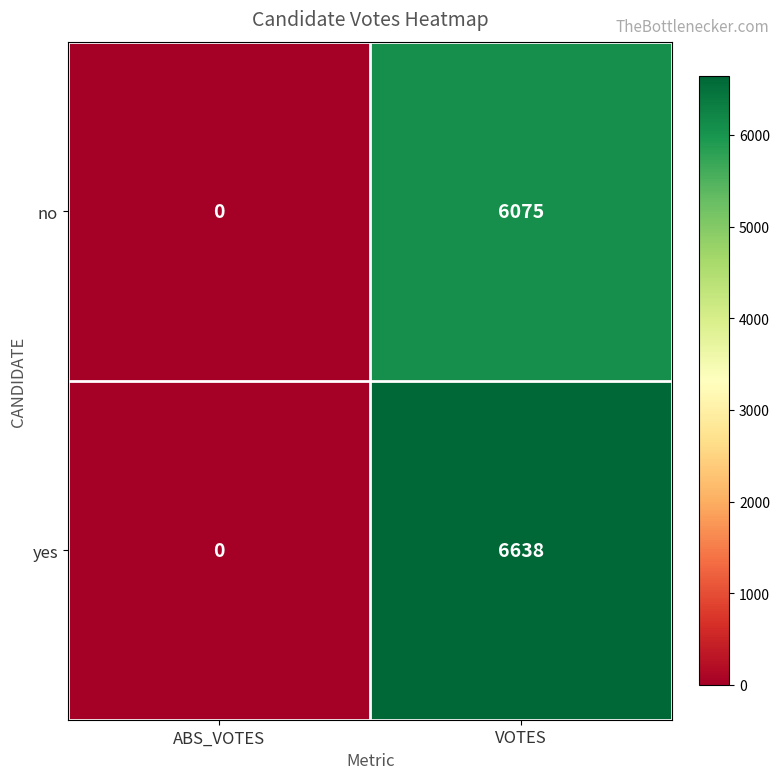

Rank the series by their average value, from highest to lowest.

yes, no